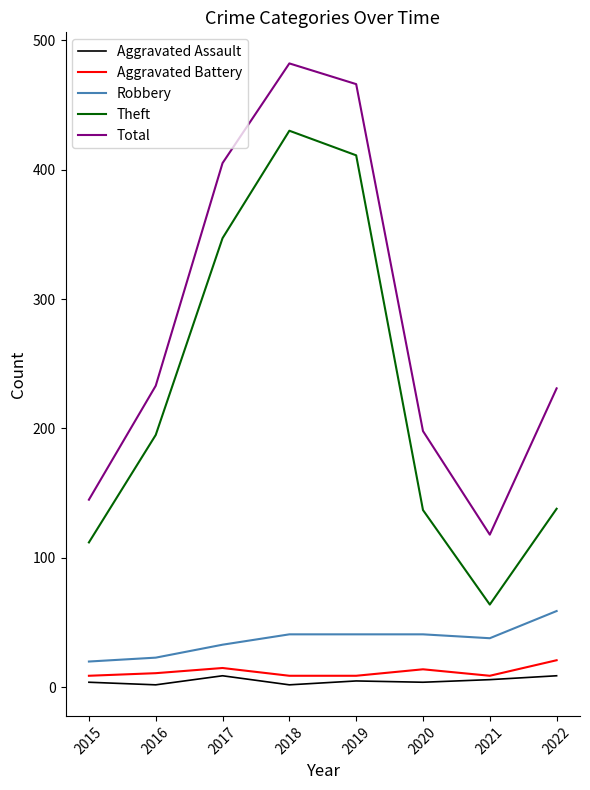

Between 2021 and 2022, which series saw the biggest shift?

Total